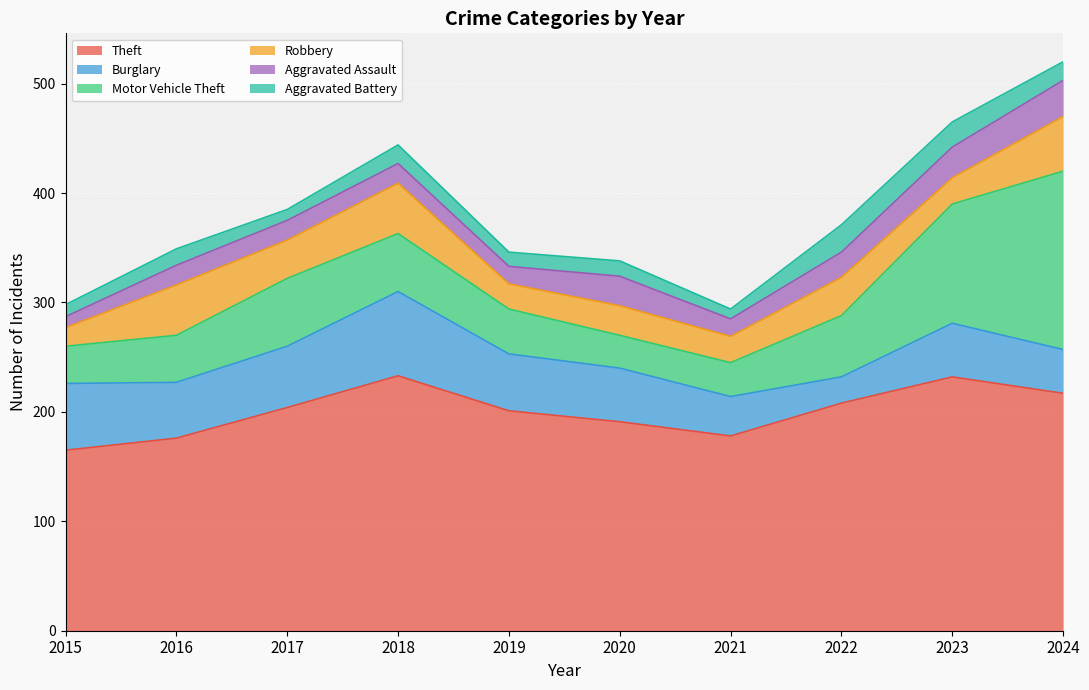

True or false: Aggravated Battery and Theft cross at least once.

False